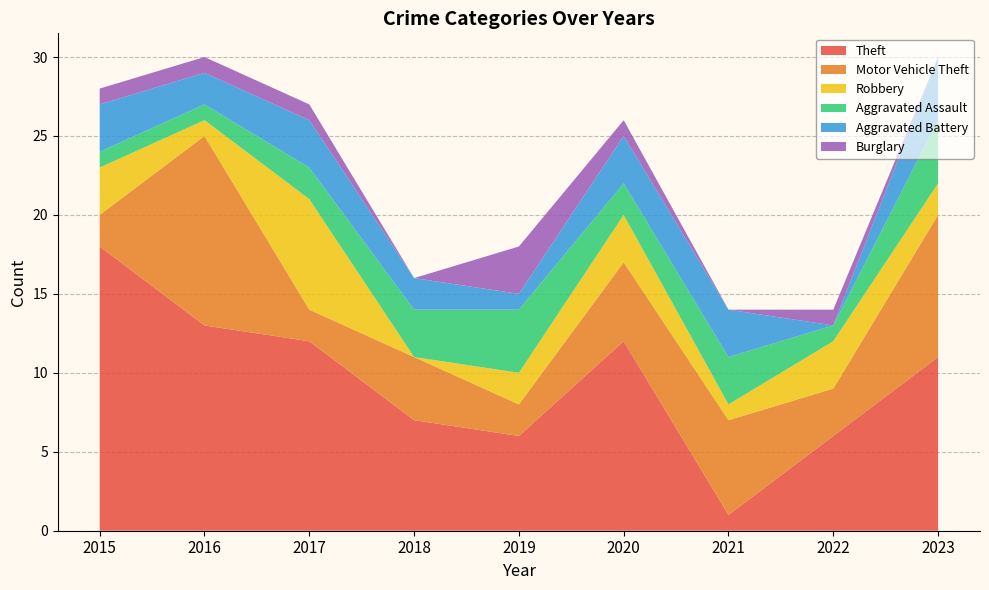

Reading right to left, extract all data points from this chart.

Theft: 2023=11	2022=6	2021=1	2020=12	2019=6	2018=7	2017=12	2016=13	2015=18
Motor Vehicle Theft: 2023=9	2022=3	2021=6	2020=5	2019=2	2018=4	2017=2	2016=12	2015=2
Robbery: 2023=2	2022=3	2021=1	2020=3	2019=2	2018=0	2017=7	2016=1	2015=3
Aggravated Assault: 2023=4	2022=1	2021=3	2020=2	2019=4	2018=3	2017=2	2016=1	2015=1
Aggravated Battery: 2023=4	2022=0	2021=3	2020=3	2019=1	2018=2	2017=3	2016=2	2015=3
Burglary: 2023=0	2022=1	2021=0	2020=1	2019=3	2018=0	2017=1	2016=1	2015=1